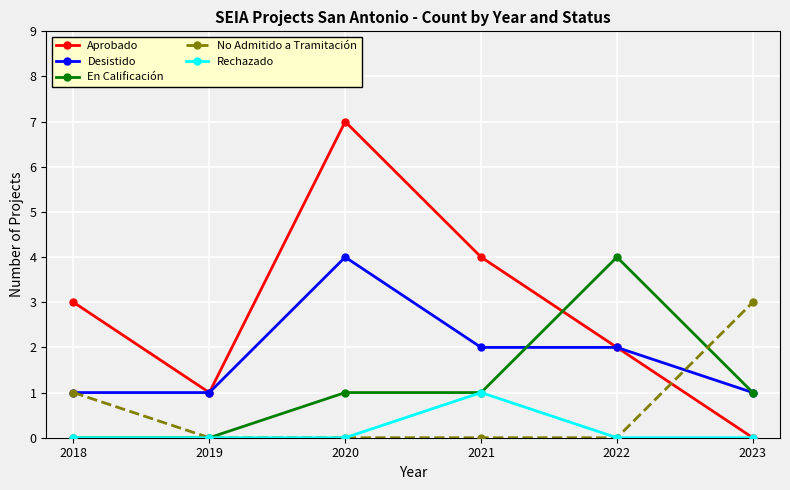

At which category is the sum across all series the highest?

2020